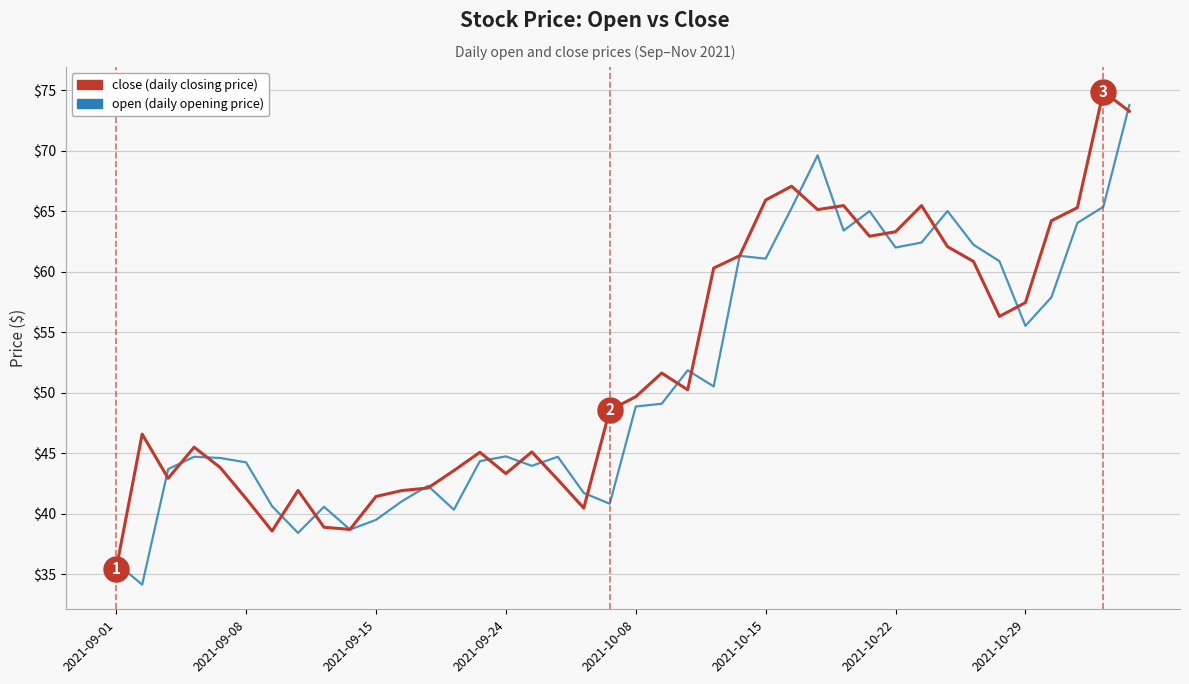

What is the smallest value displayed?

34.2